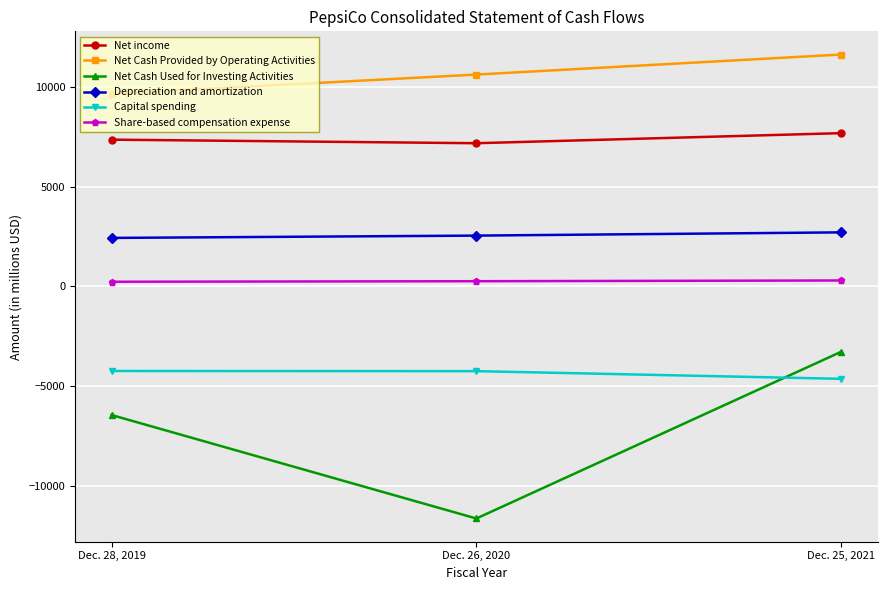

Does the chart have visible grid lines?

Yes